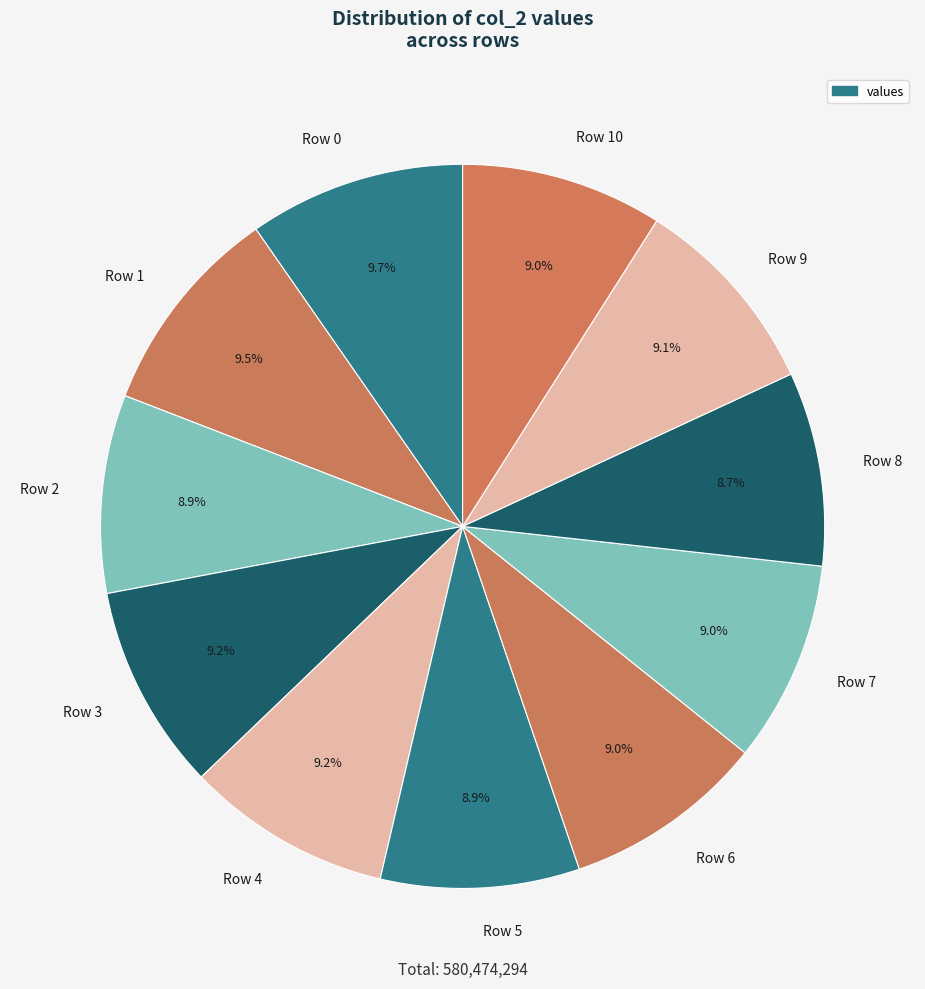

Is the sum of Row 6 and Row 2 greater than half?

No